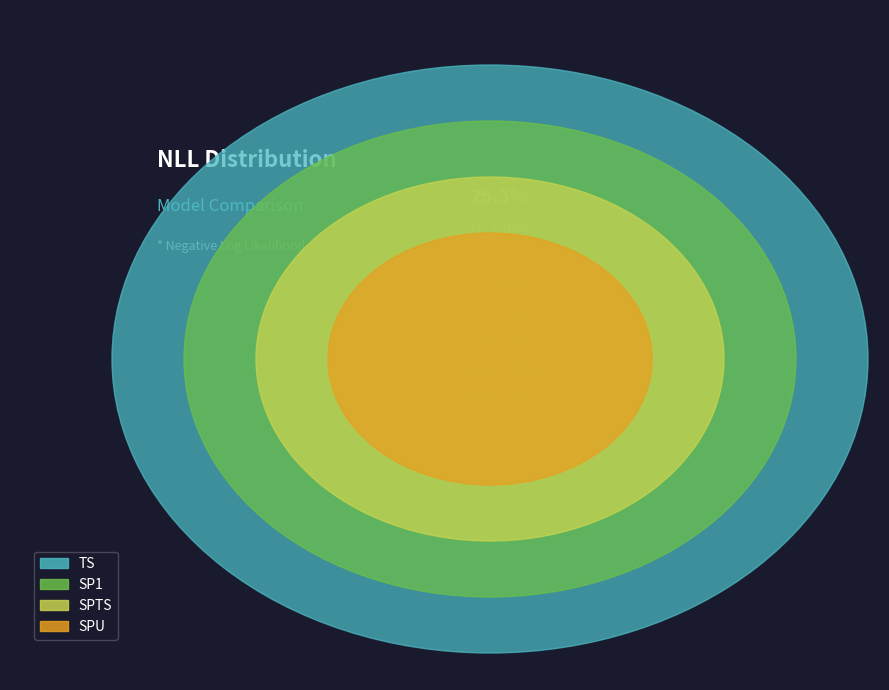

Count the number of slices in the pie.

4